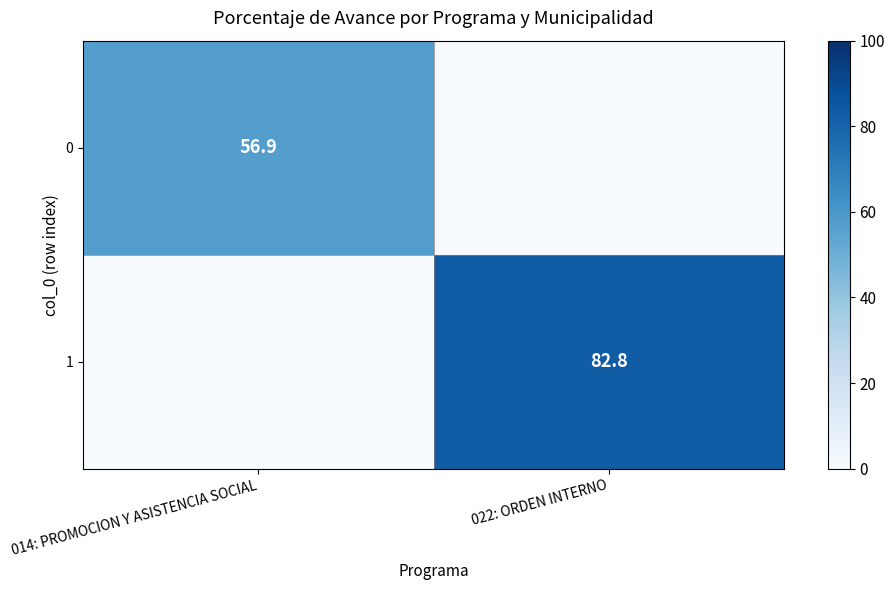

Is the value of 0 at 014: PROMOCION Y ASISTENCIA SOCIAL greater than the value of 1 at 022: ORDEN INTERNO?

No